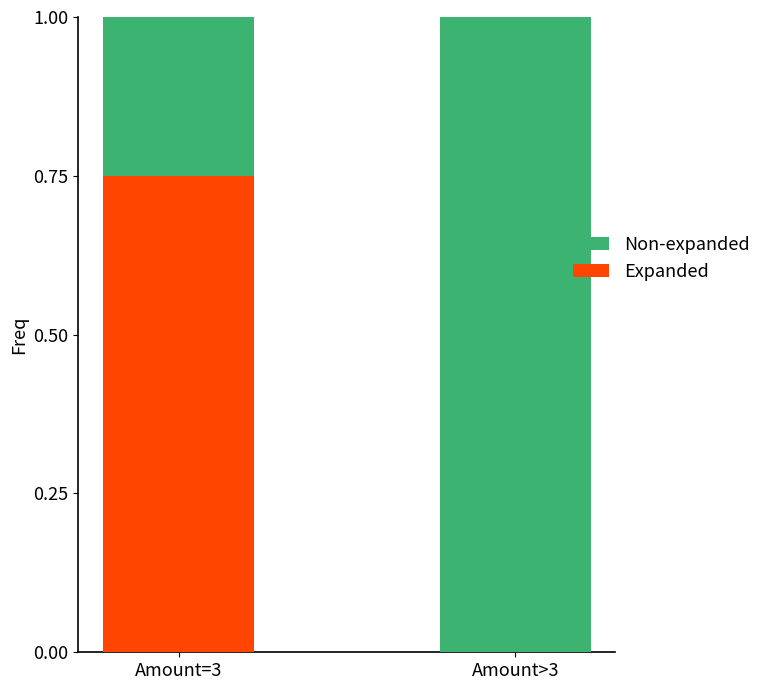

True or false: Expanded has a value of 0.3 at Amount=3.

False